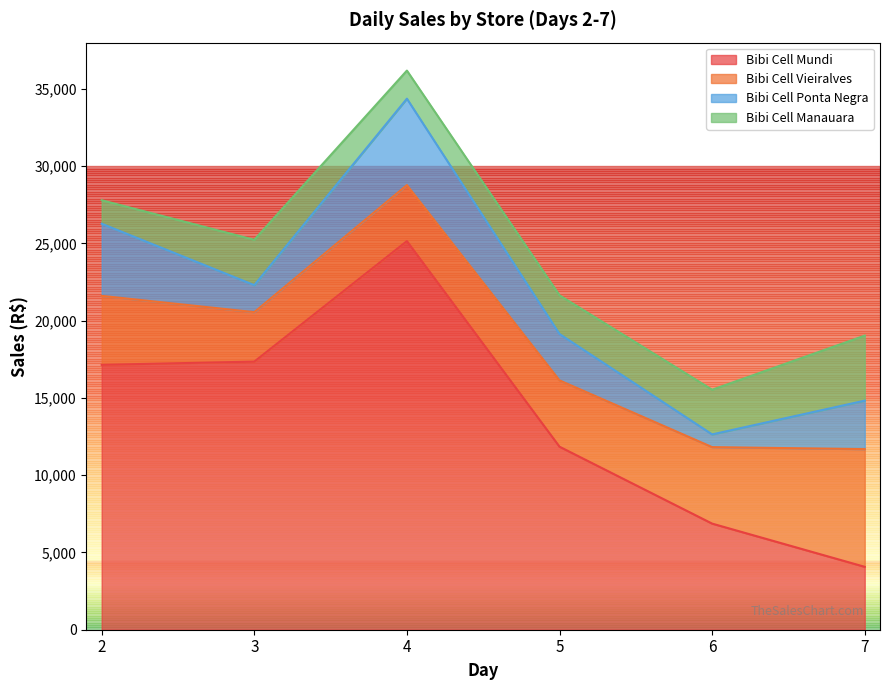

The value of Bibi Cell Manauara at 2 is 2542.2. True or false?

False